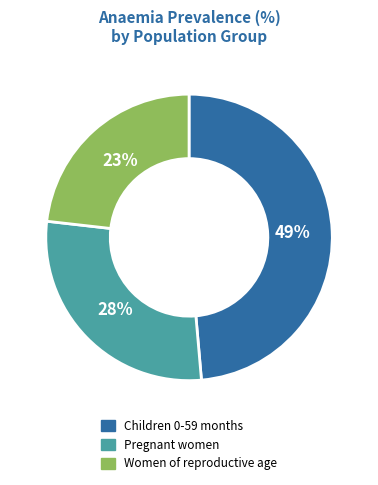

To the nearest percent, what is the average slice percentage?

33%